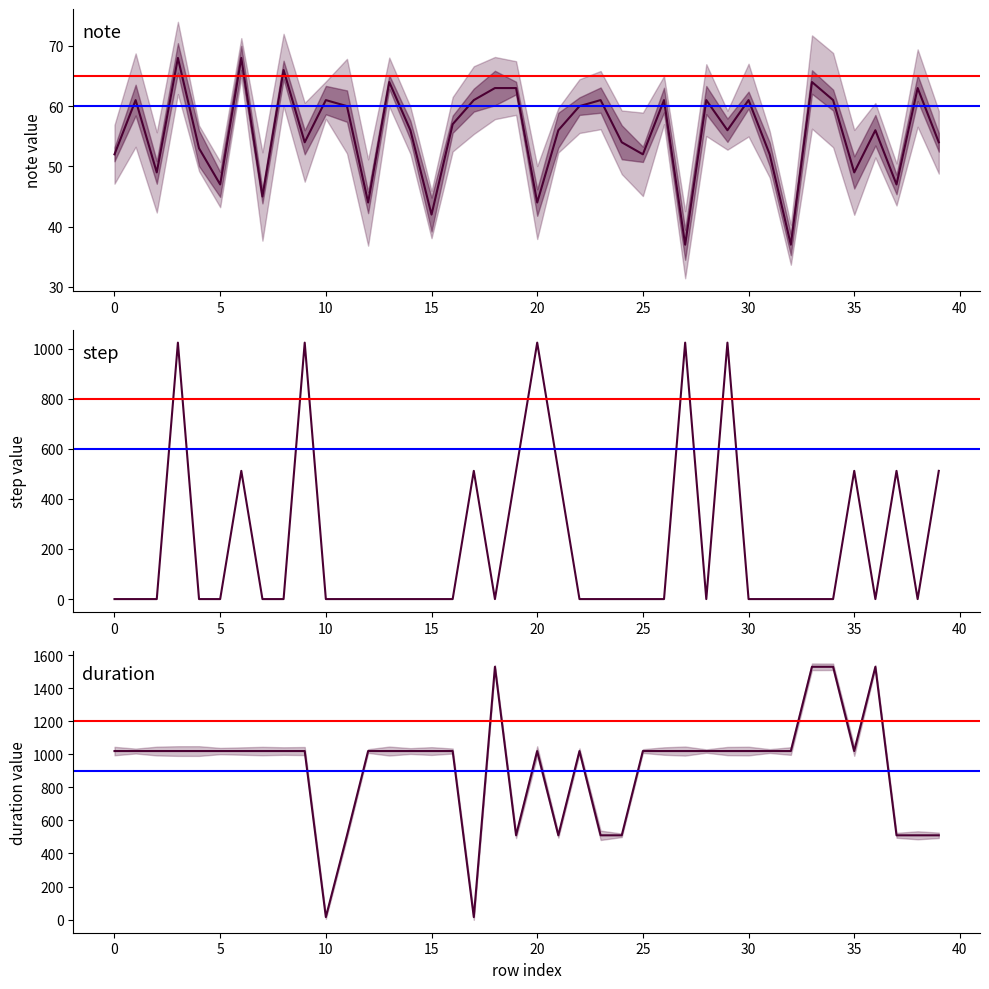

How many values in step are above zero?

12